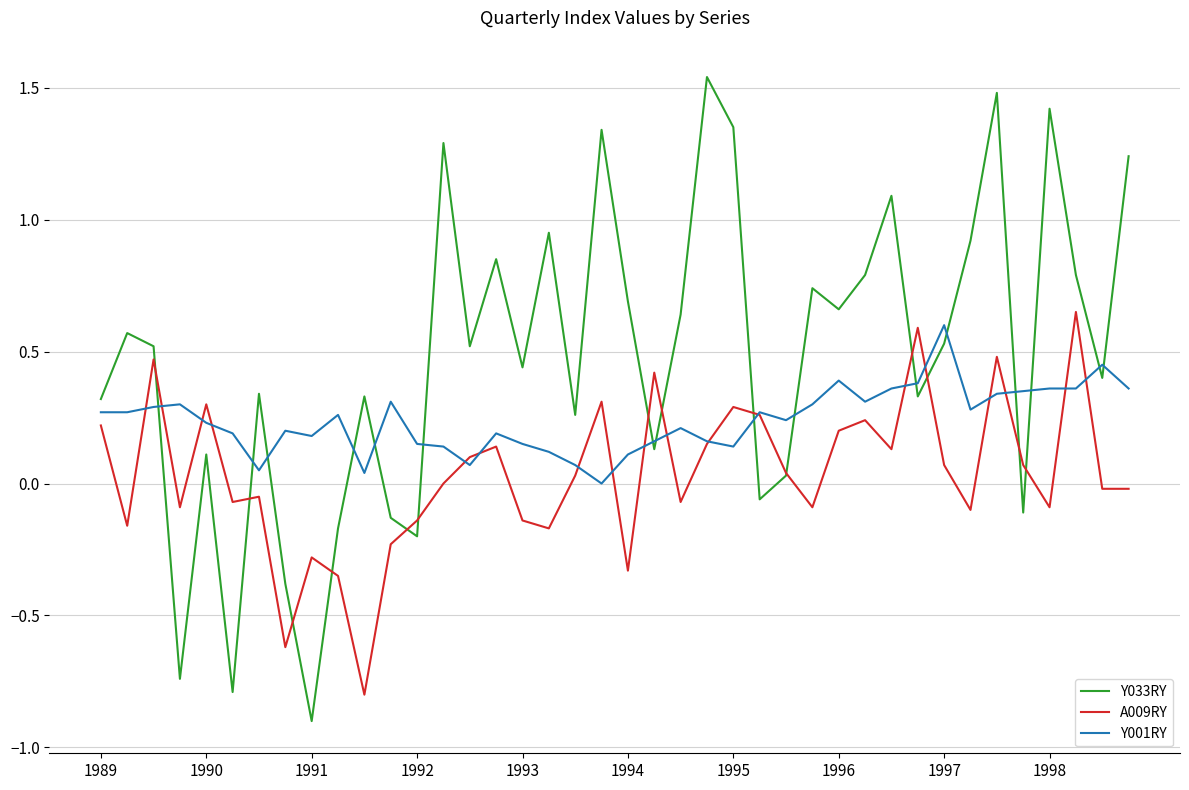

Which series has the widest spread of values?

Y033RY